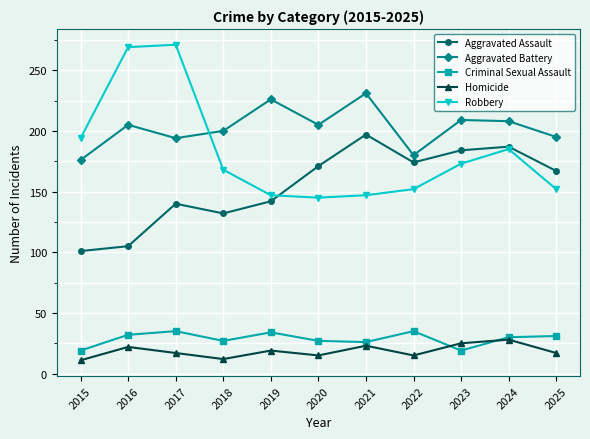

What is the value of the Criminal Sexual Assault point at the 11th from the left?

31